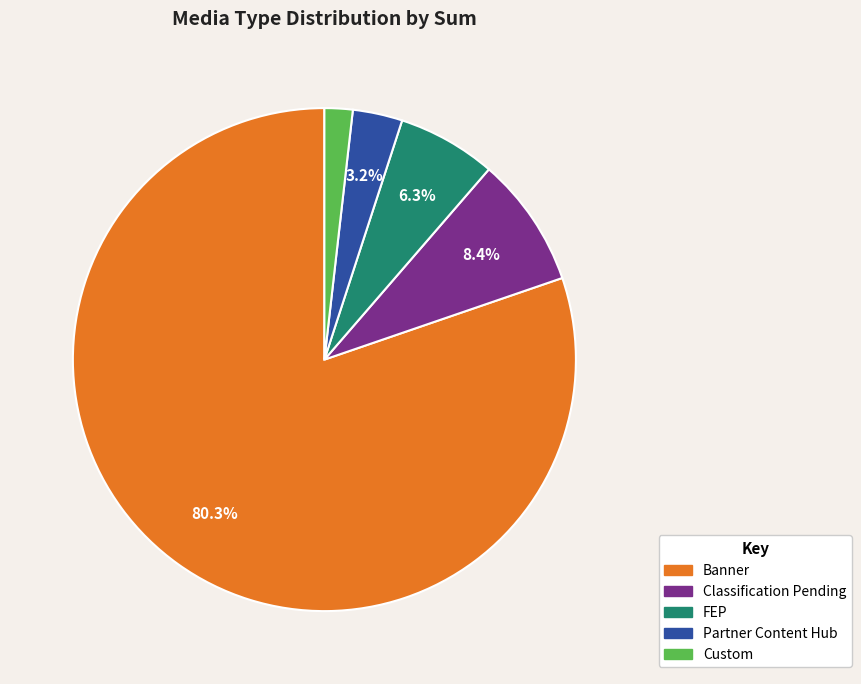

Count the number of slices in the pie.

5